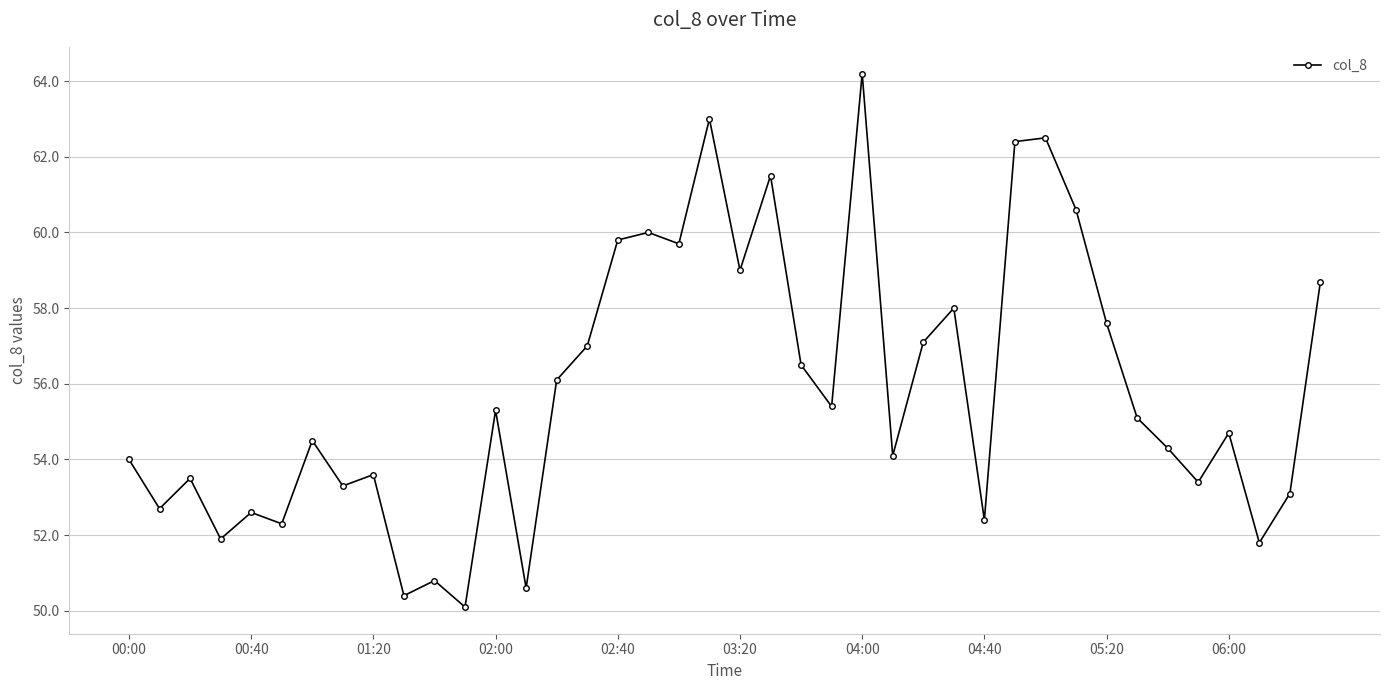

What is the smallest value displayed?

50.1